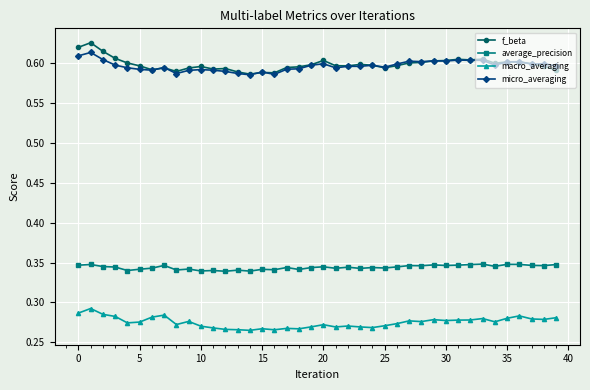

True or false: f_beta and micro_averaging cross at least once.

True